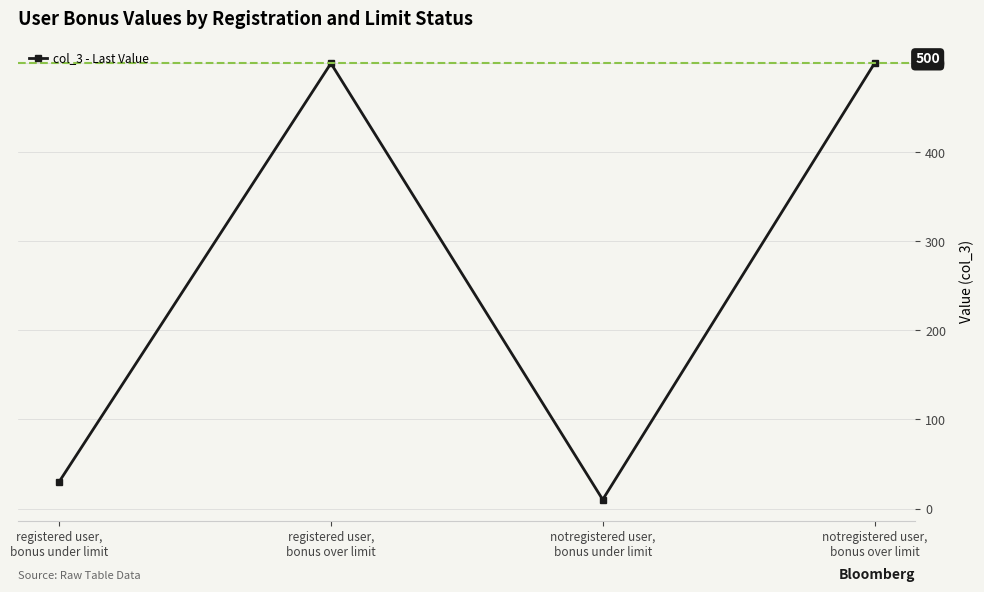

What position from the right is notregistered user,
bonus over limit?

1